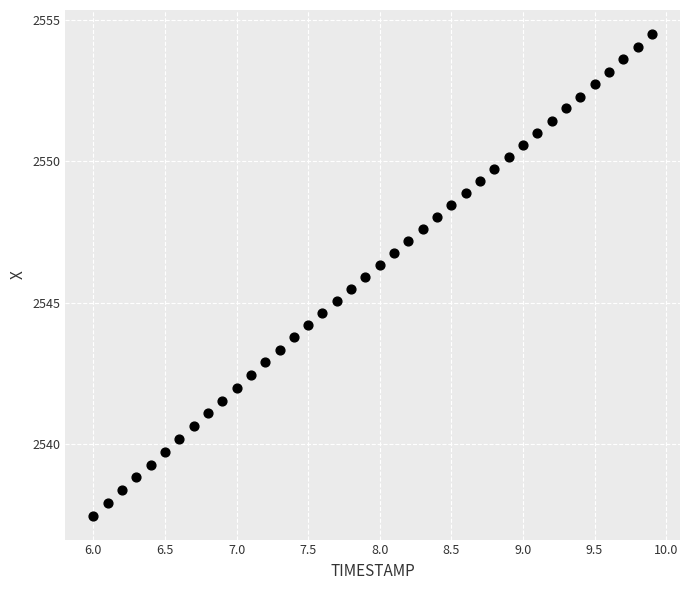

What is the range of Y values (max minus min)?

17.0